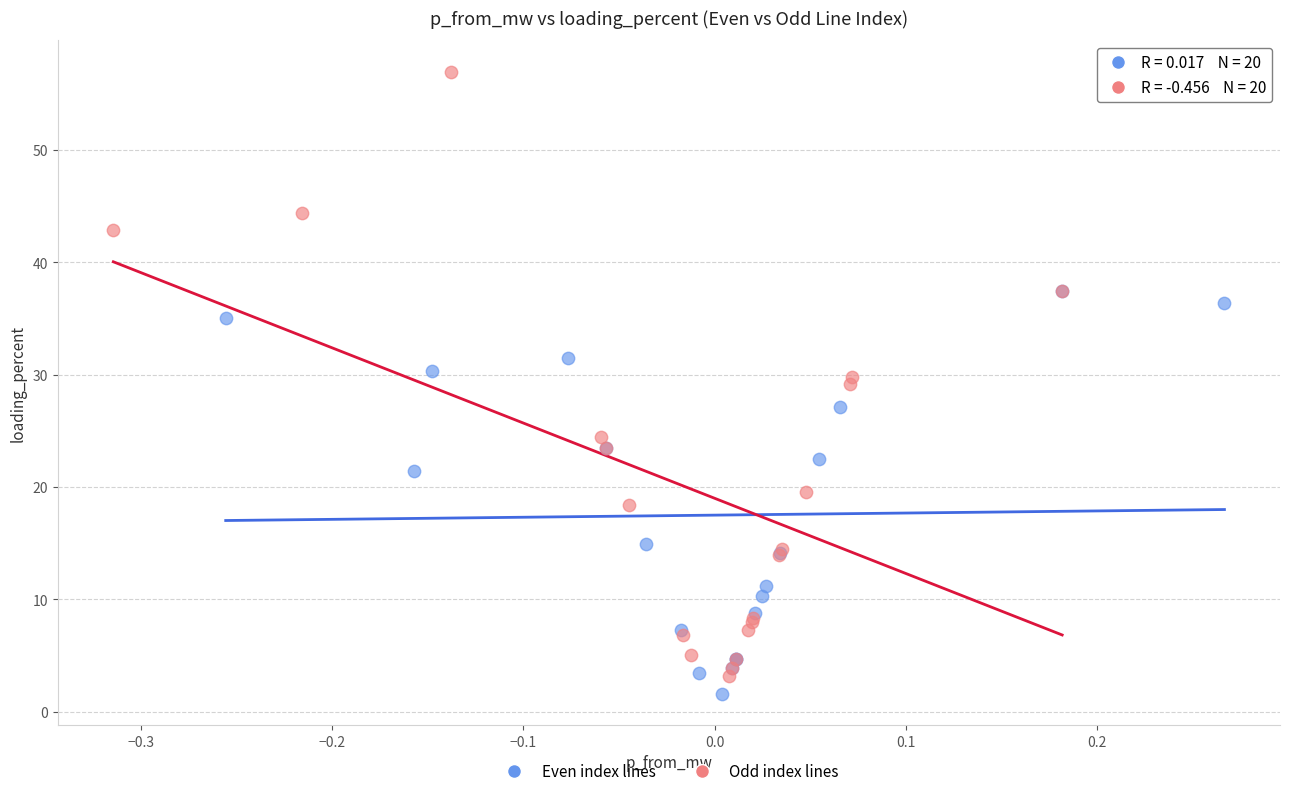

Which series contains the highest Y value?

Odd index lines